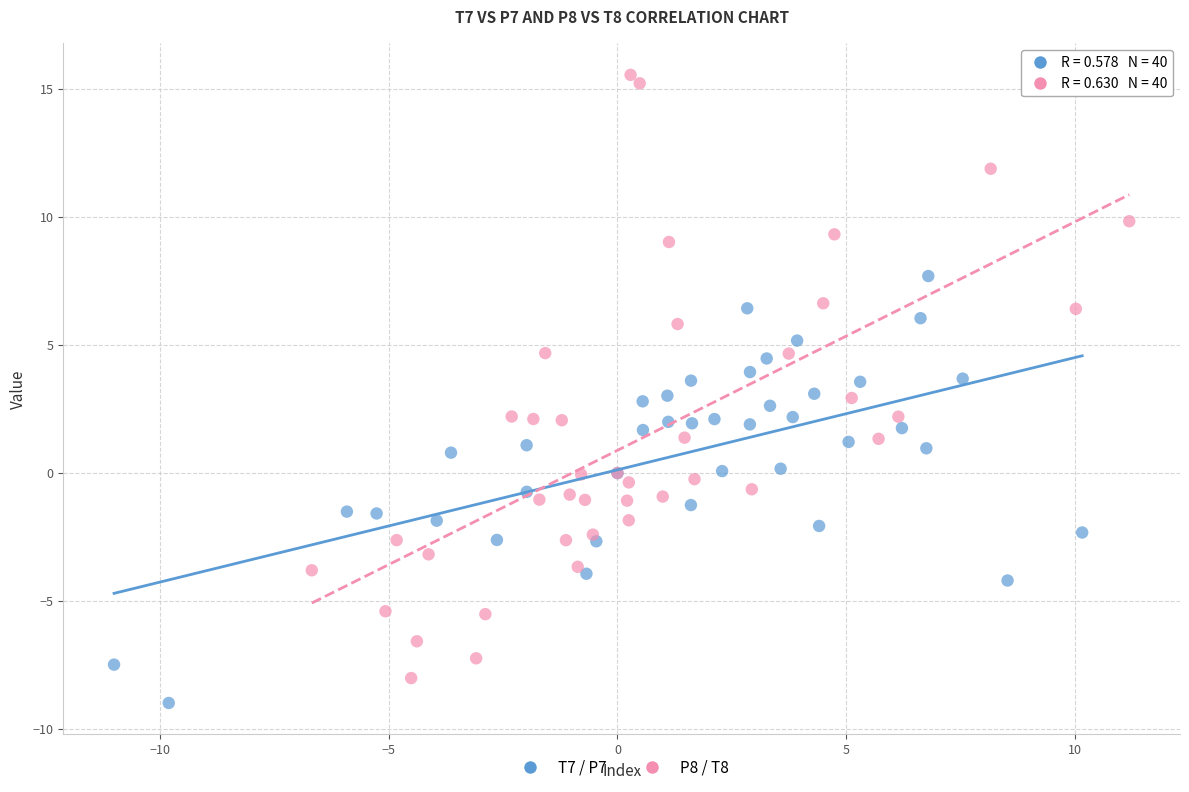

Which series contains the highest Y value?

P8 / T8